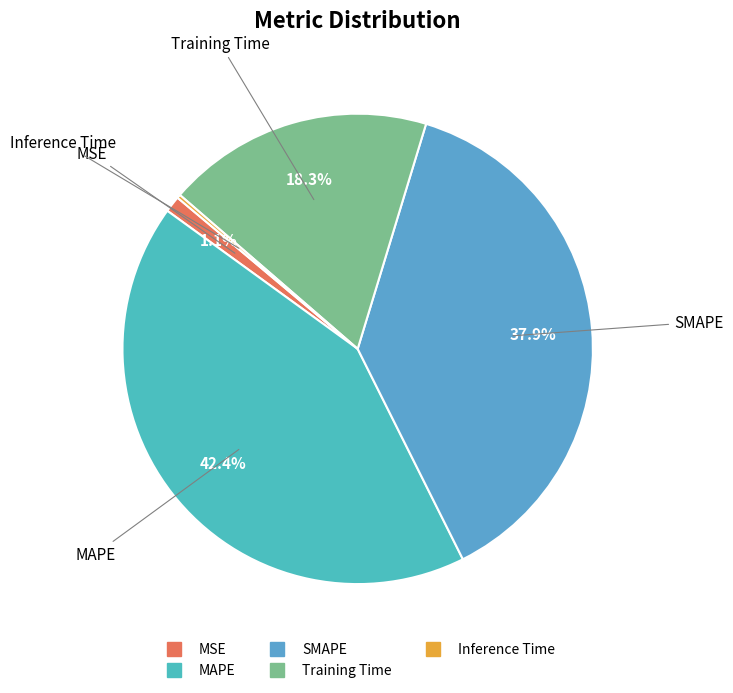

Combined, what portion of the pie is MAPE and MSE?

43.5%